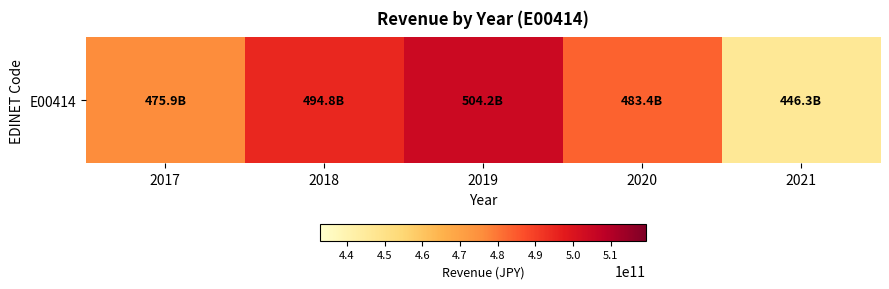

List the labels in order of value, smallest first.

2021, 2017, 2020, 2018, 2019